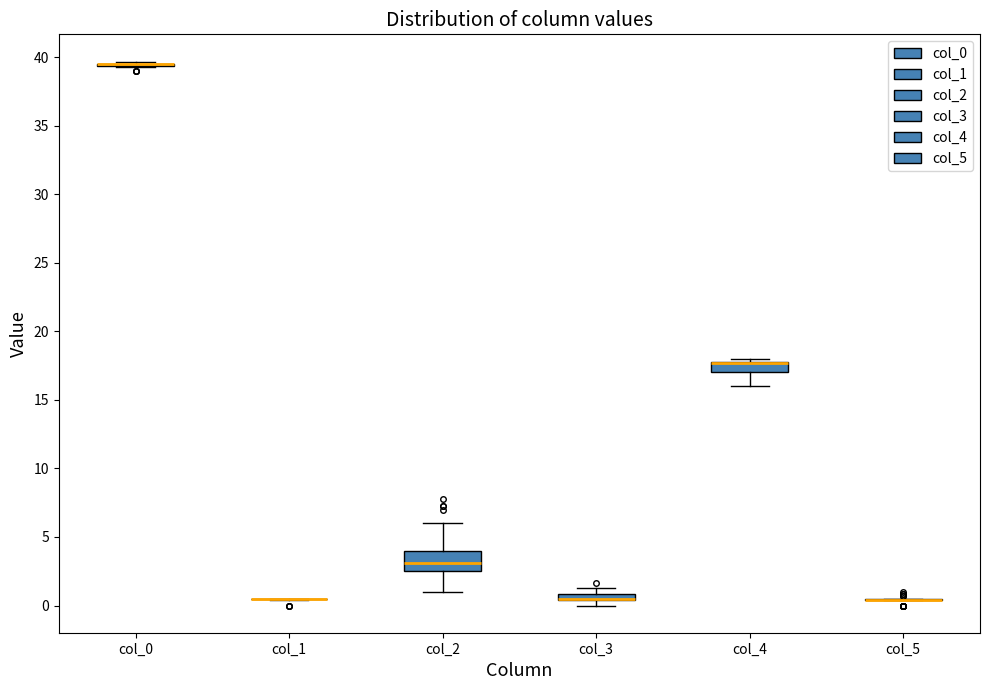

Comparing the boxes themselves (not the whiskers), which one is the tallest?

col_2